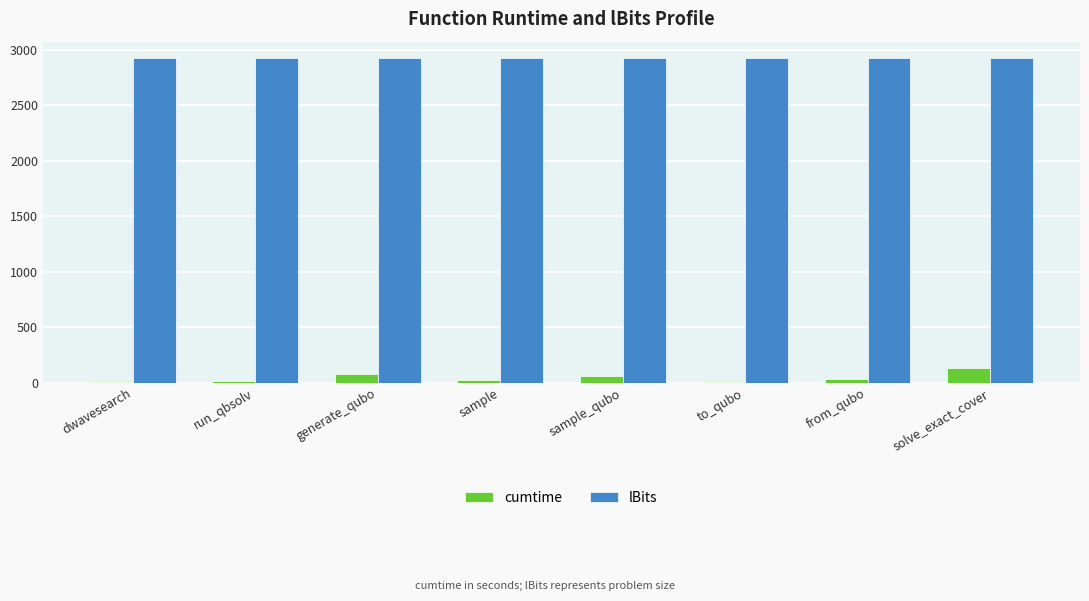

What is the maximum value shown in the chart?

2925.0